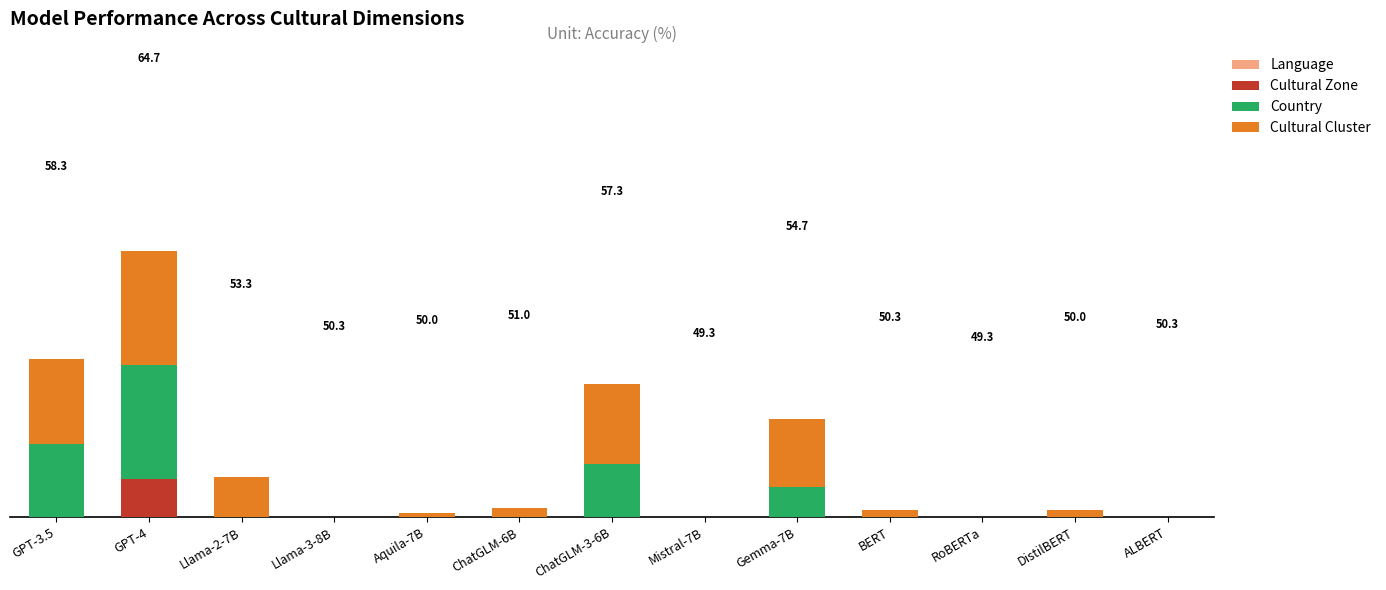

At which category is the sum across all series the highest?

GPT-4